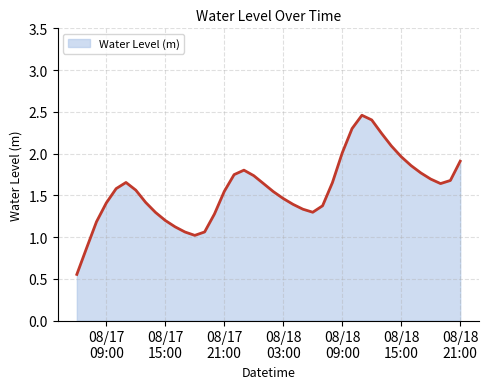

What is the average value?

1.6